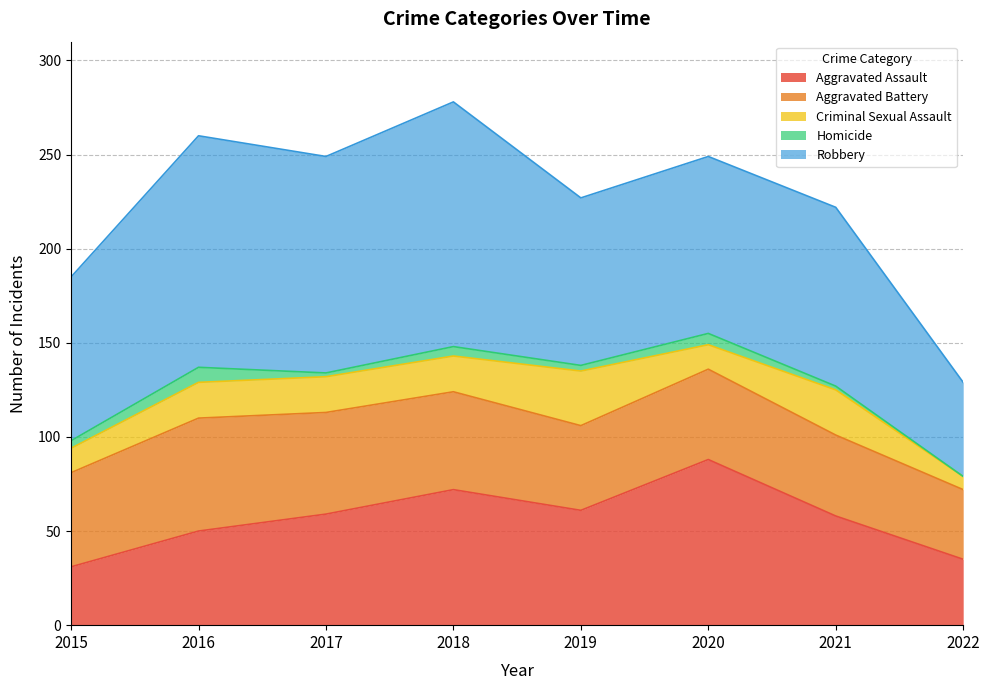

At how many categories does at least one series exceed 96?

3